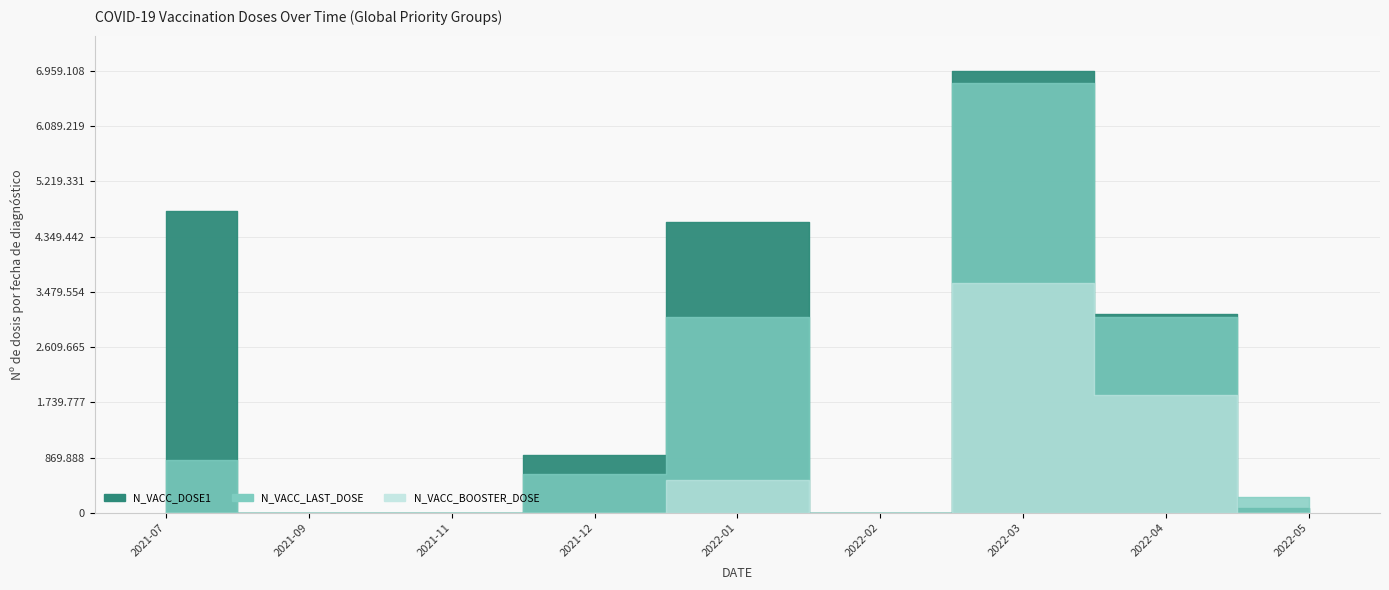

What is the average value of the N_VACC_DOSE1 series?

2267288